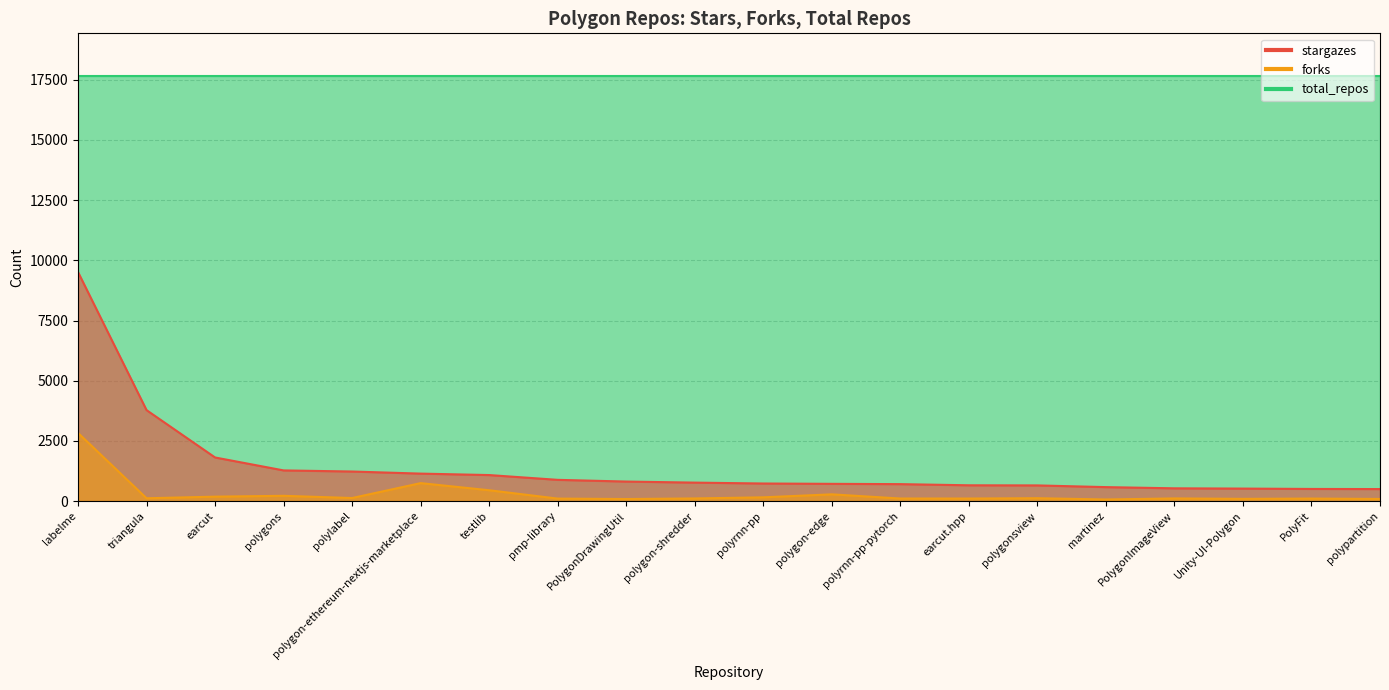

What is the label of the 20th point from the right?

labelme